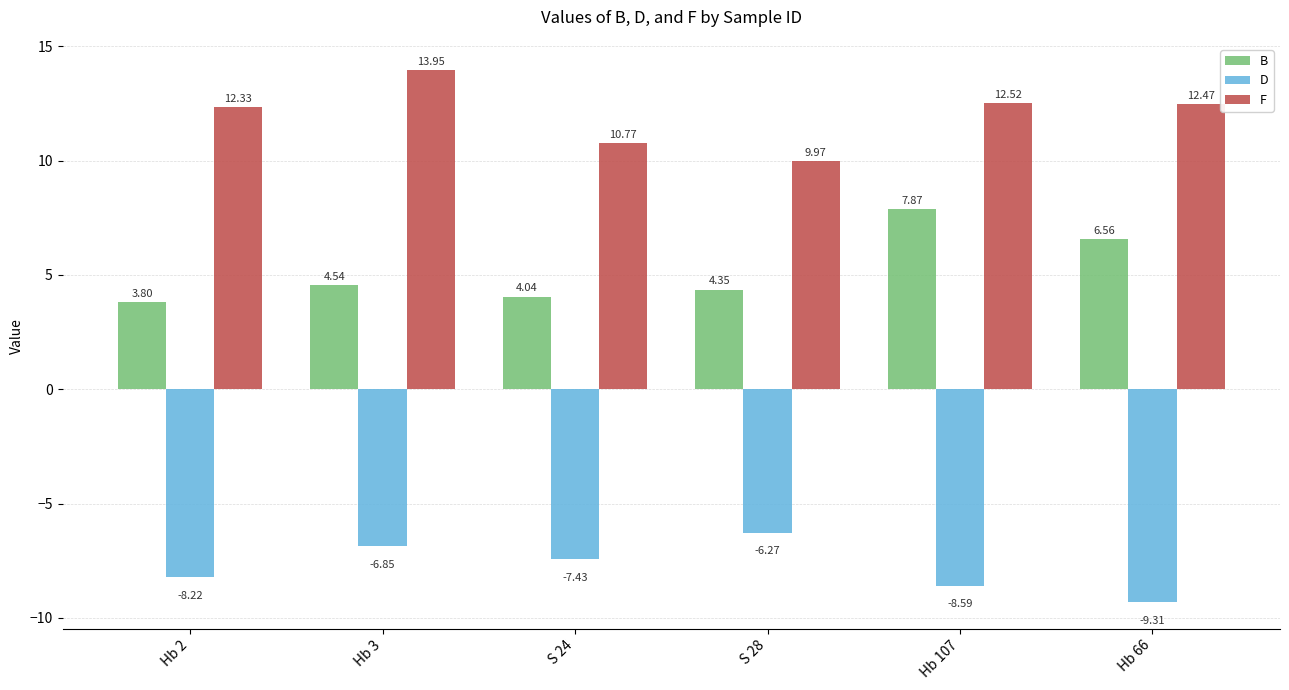

What is the difference between the second highest and second lowest values in the F series?

1.8